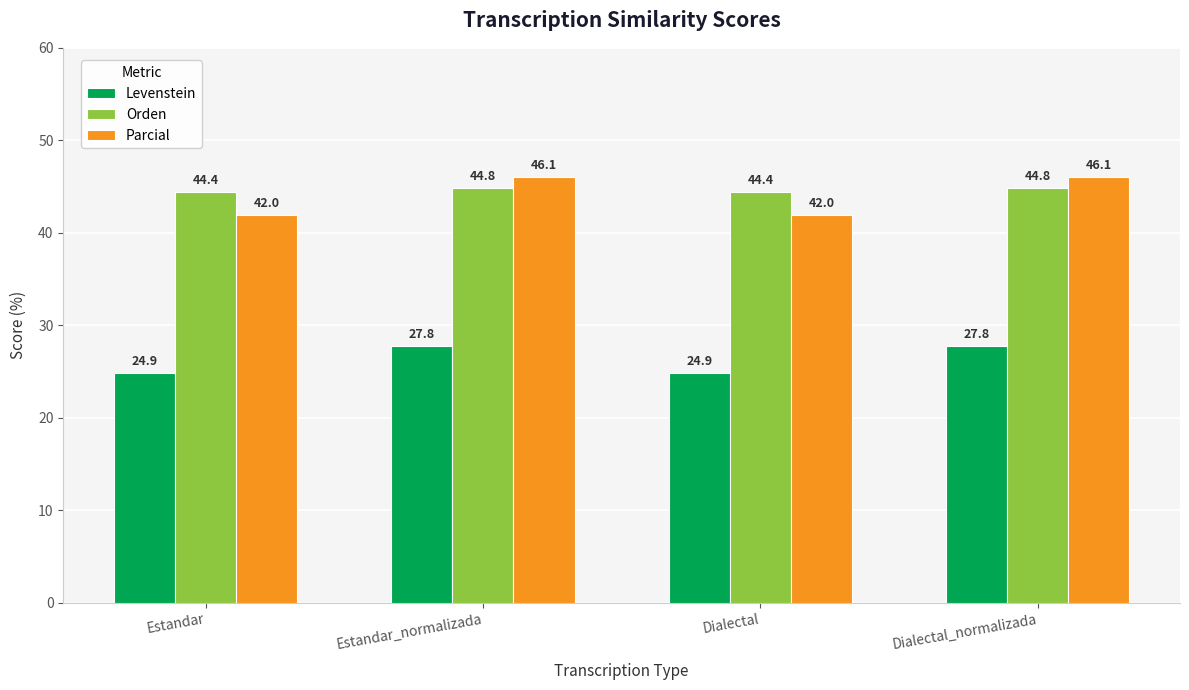

What is the label of the 1st bar from the left?

Estandar